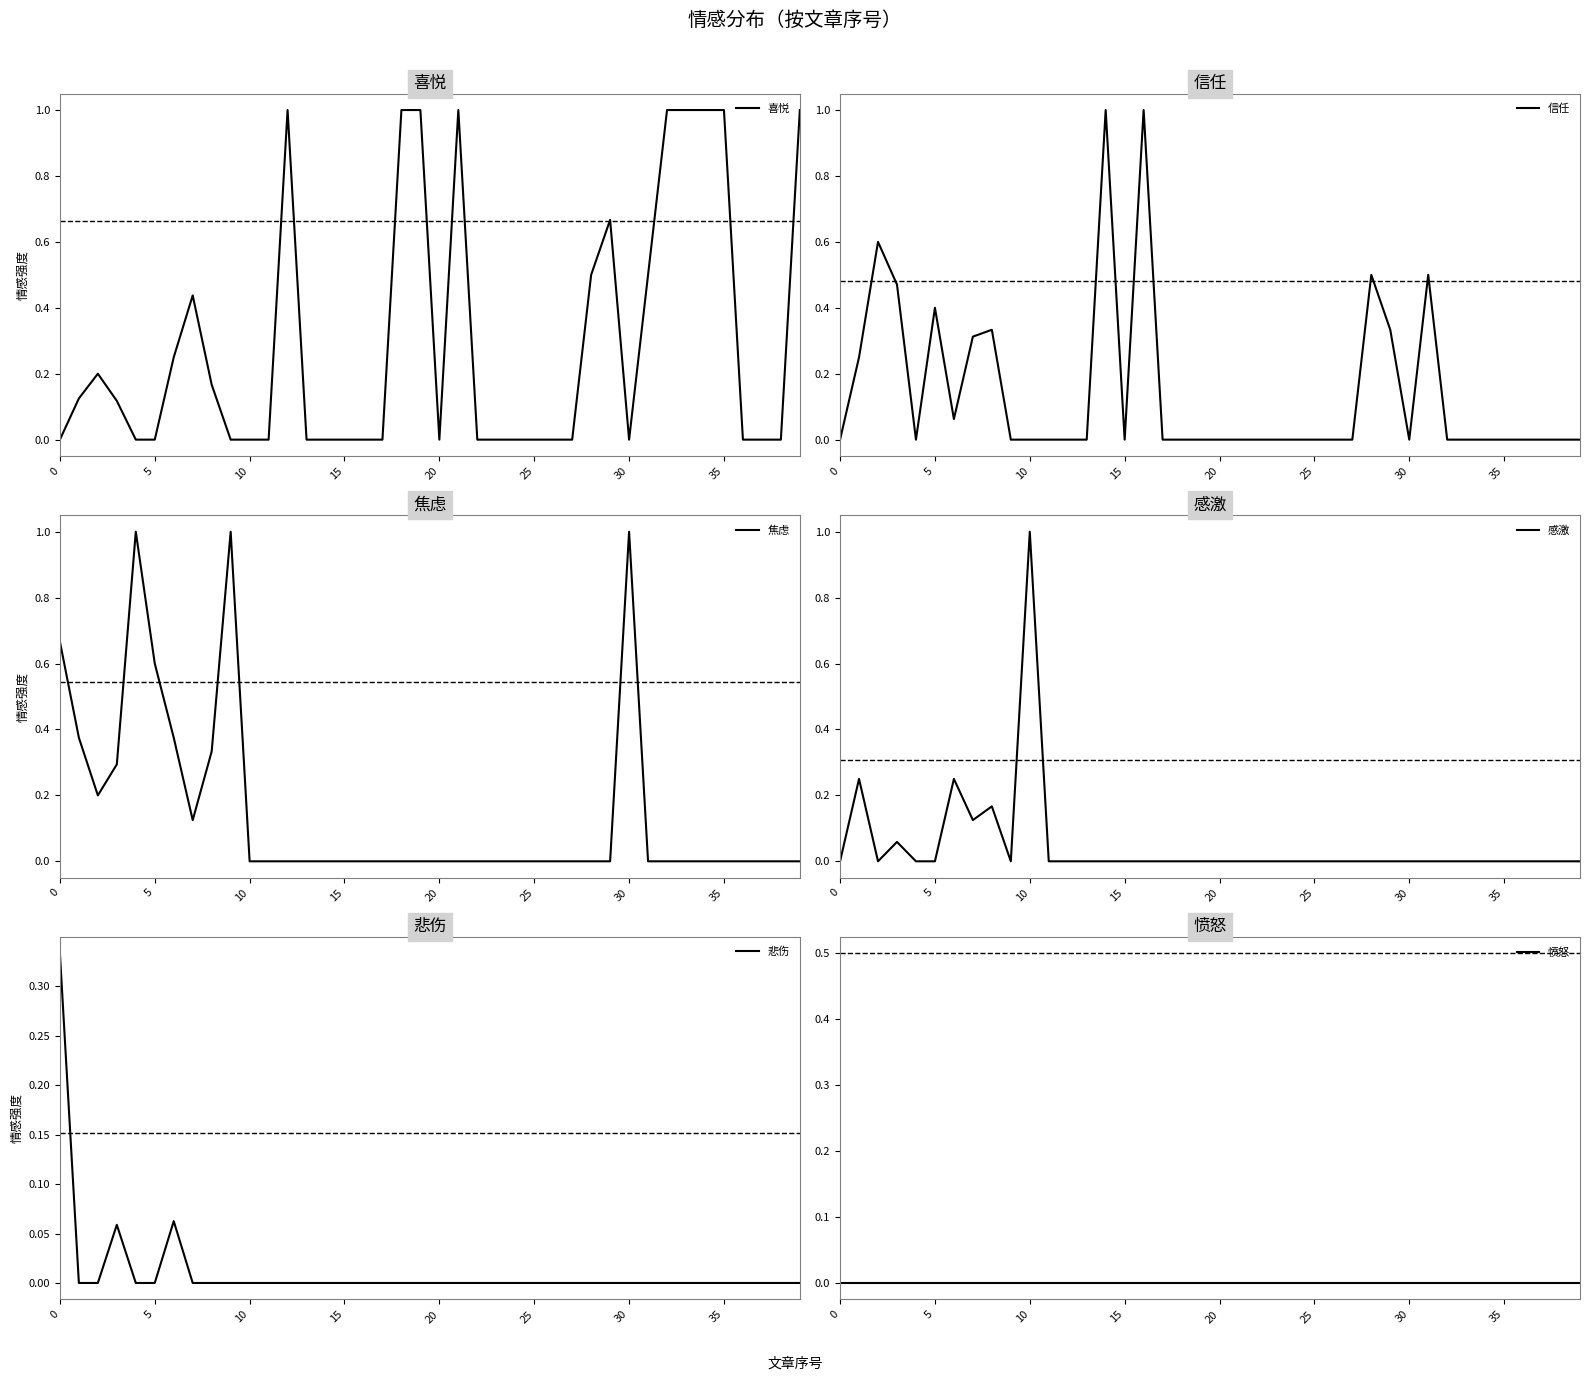

At which category does the chart reach its peak across all series?

12